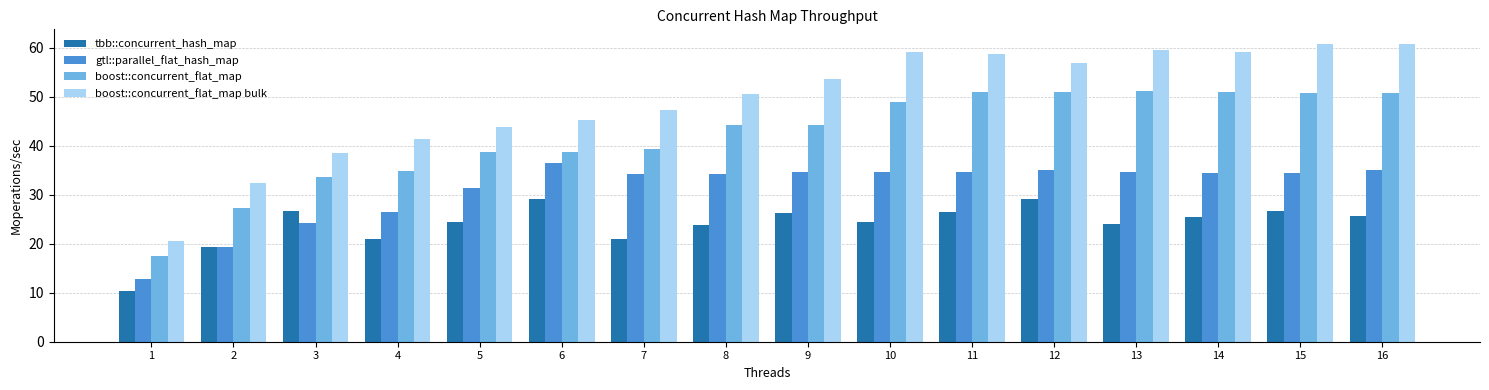

Which series has the largest range (max minus min)?

boost::concurrent_flat_map bulk